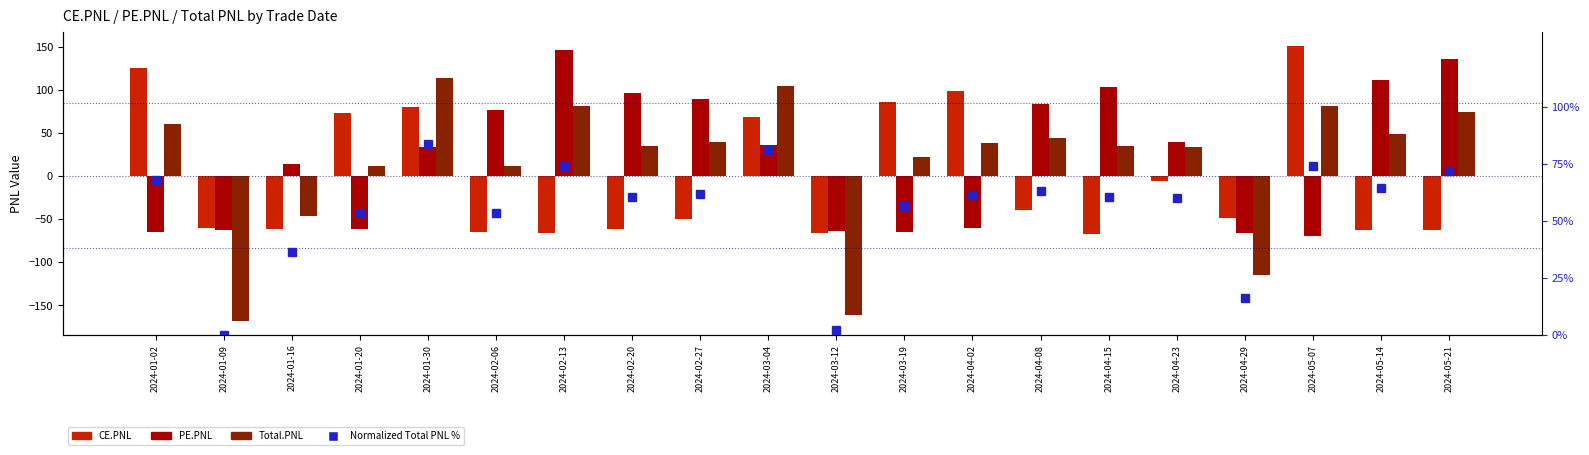

How many groups of bars are there?

20